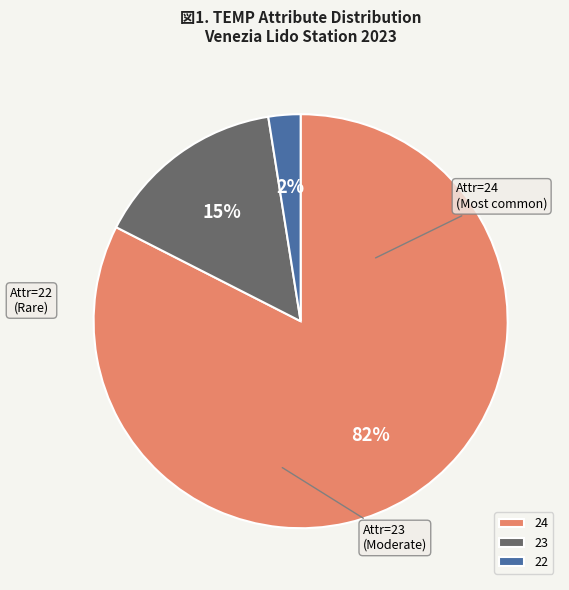

Between 23 and 24, which is larger?

24